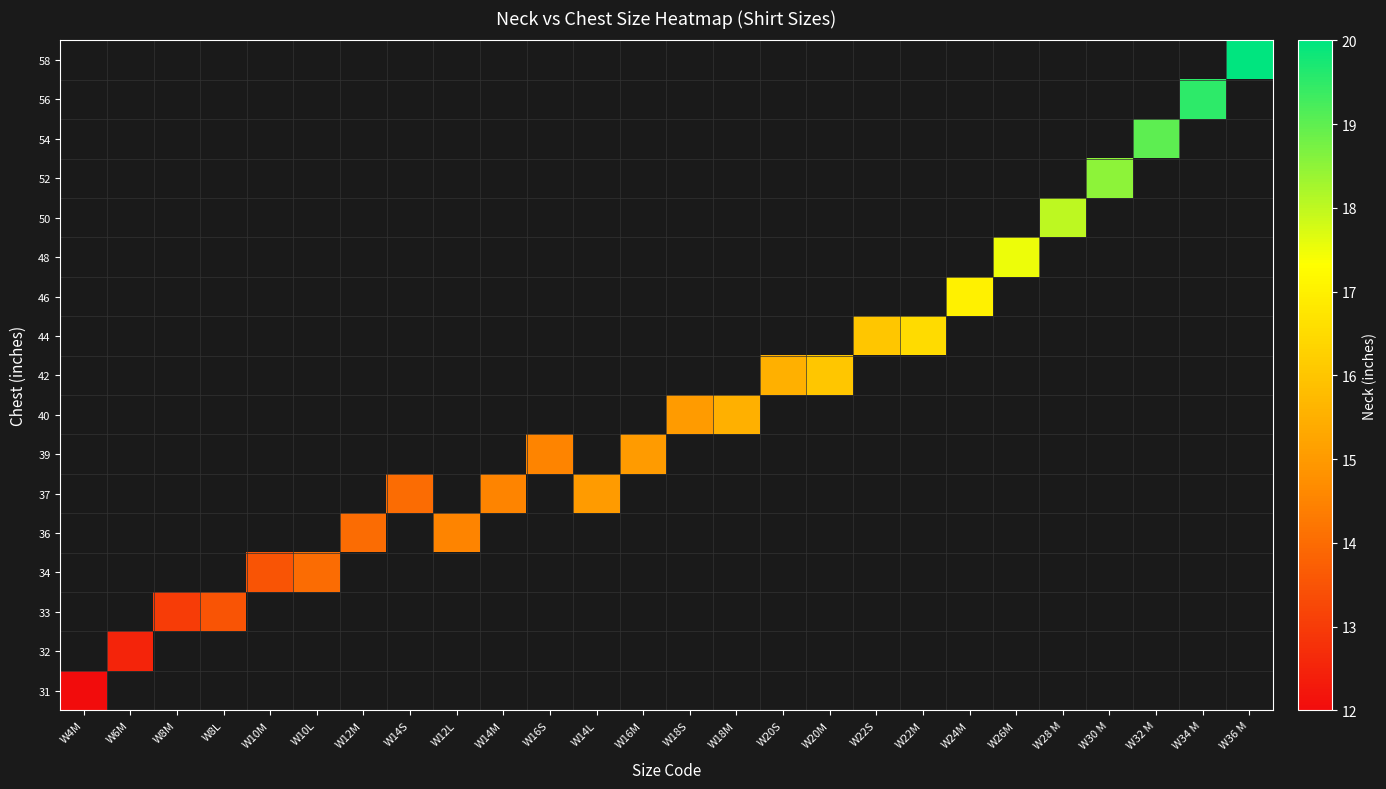

Count the number of data series in this chart.

17